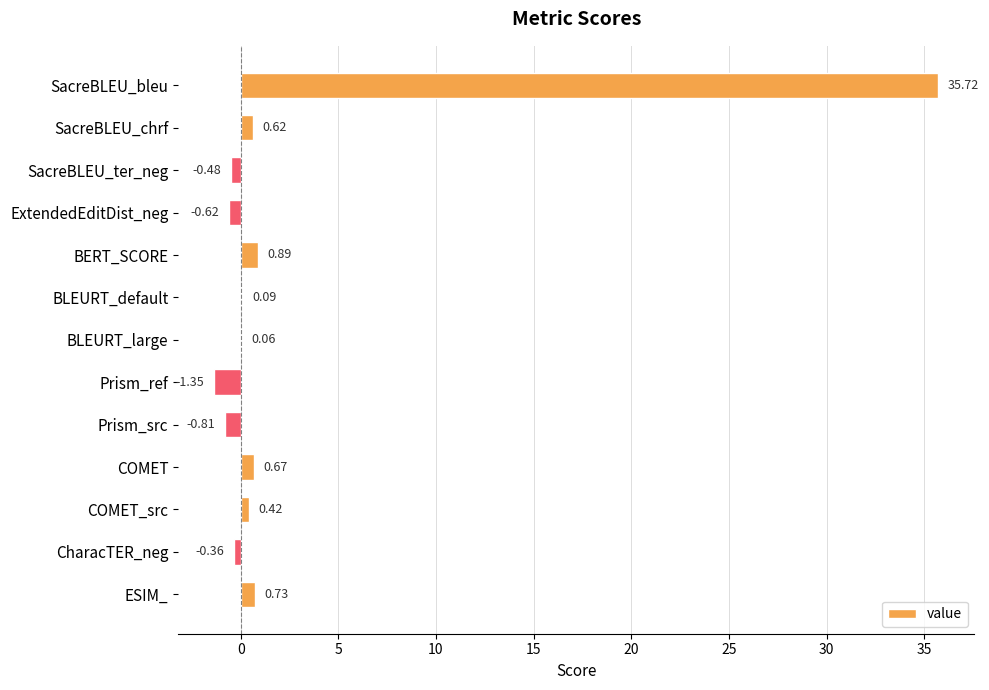

Which label corresponds to the largest value in the chart?

SacreBLEU_bleu